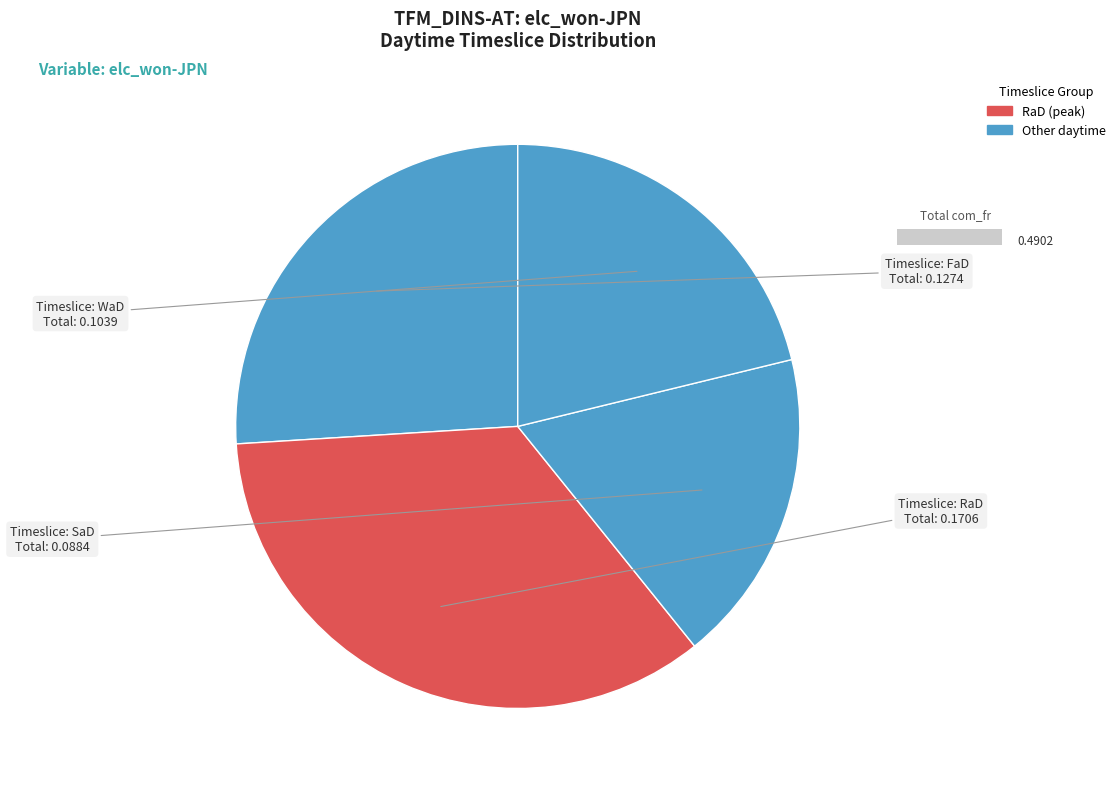

Which slice is the largest?

RaD